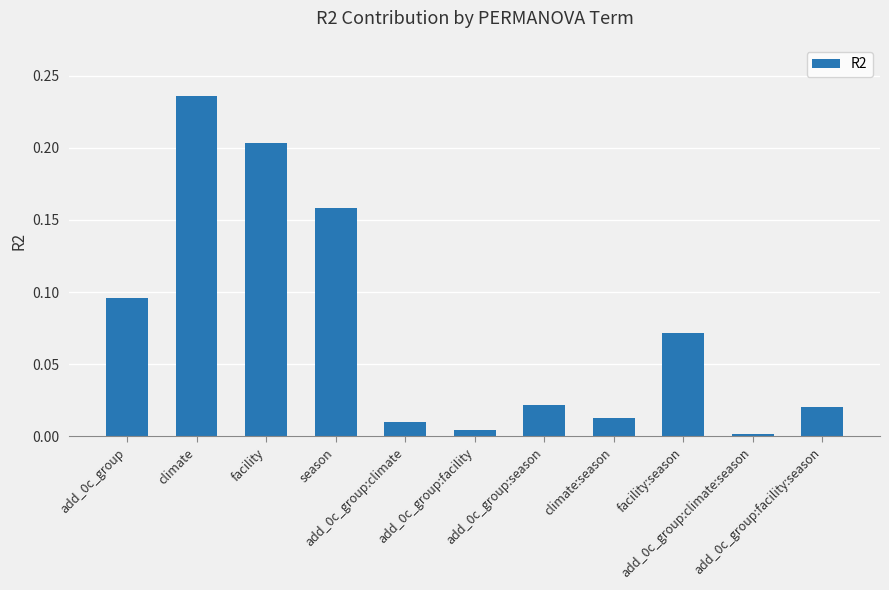

What is the sum of all values?

0.8